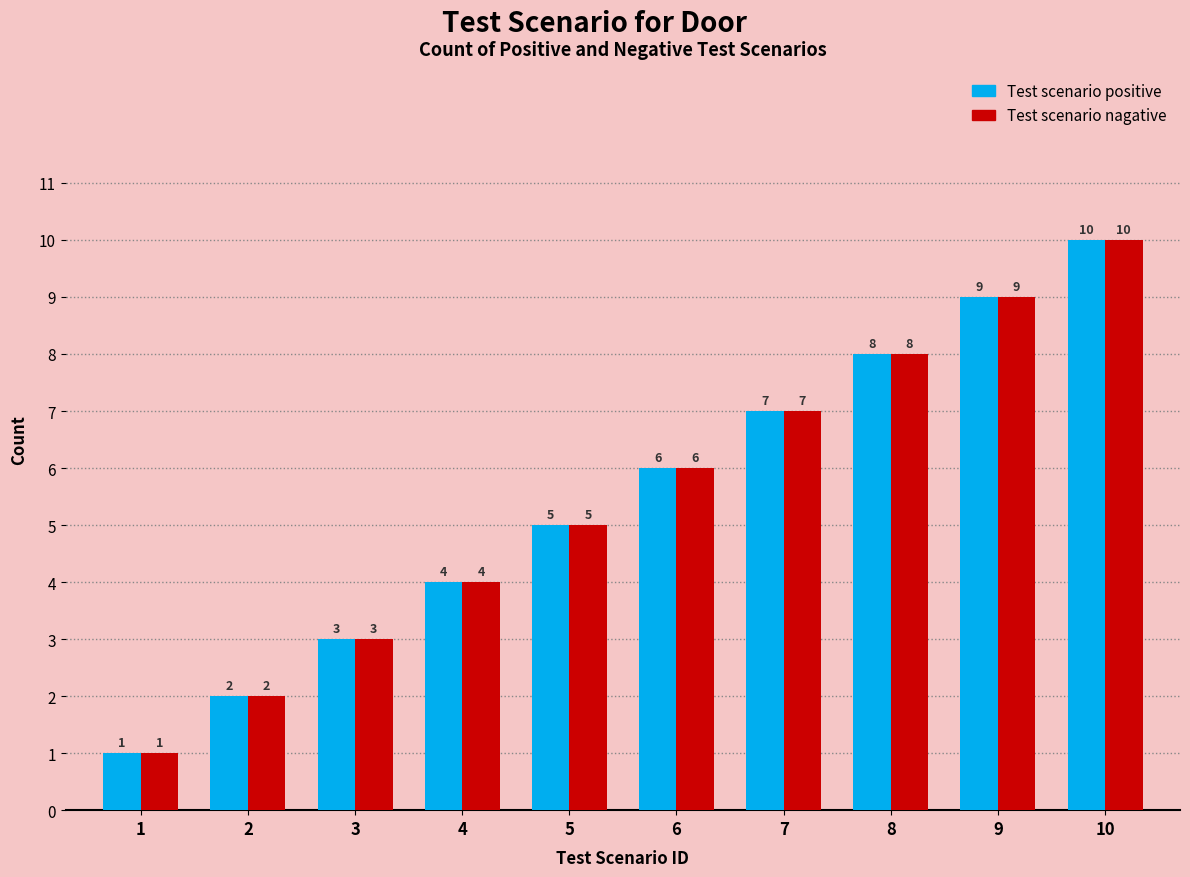

Which label corresponds to the largest value in the chart?

10